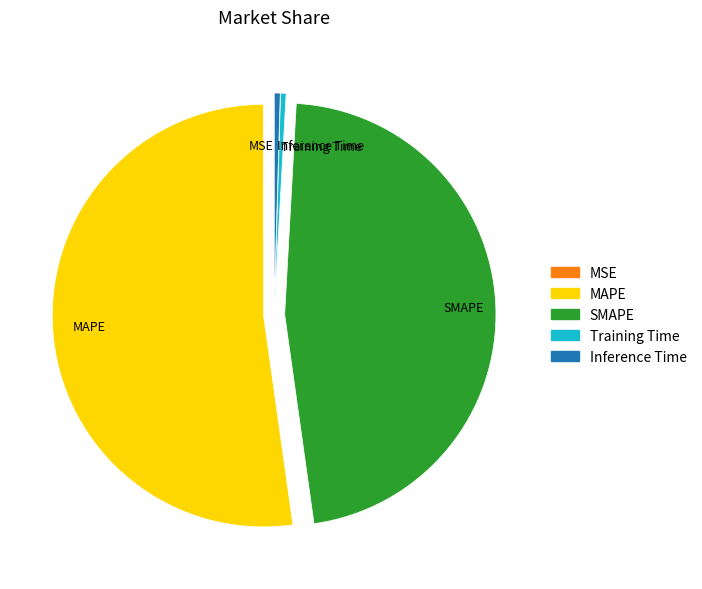

Is there any slice that represents more than half of the pie?

Yes